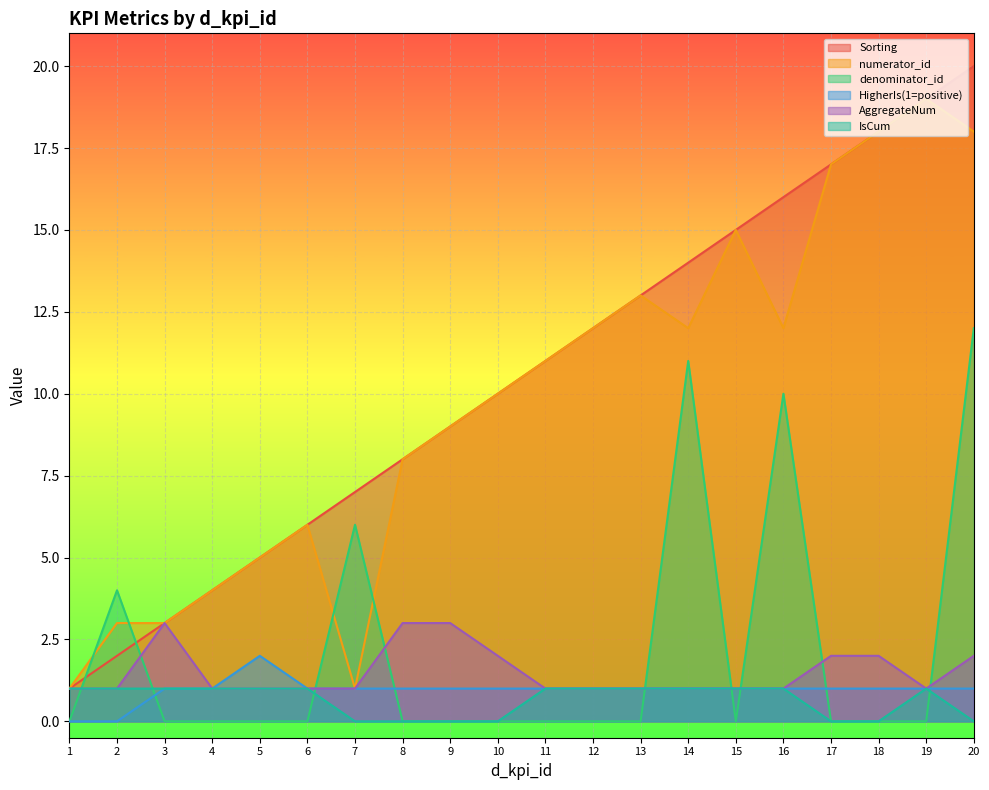

Reading left to right, extract all data points from this chart.

Sorting: 1	2	3	4	5	6	7	8	9	10	11	12	13	14	15	16	17	18	19	20
numerator_id: 1	3	3	4	5	6	1	8	9	10	11	12	13	12	15	12	17	18	19	18
denominator_id: 0	4	0	0	0	0	6	0	0	0	0	0	0	11	0	10	0	0	0	12
HigherIs(1=positive): 0	0	1	1	2	1	1	1	1	1	1	1	1	1	1	1	1	1	1	1
AggregateNum: 1	1	3	1	1	1	1	3	3	2	1	1	1	1	1	1	2	2	1	2
IsCum: 1	1	1	1	1	1	0	0	0	0	1	1	1	1	1	1	0	0	1	0